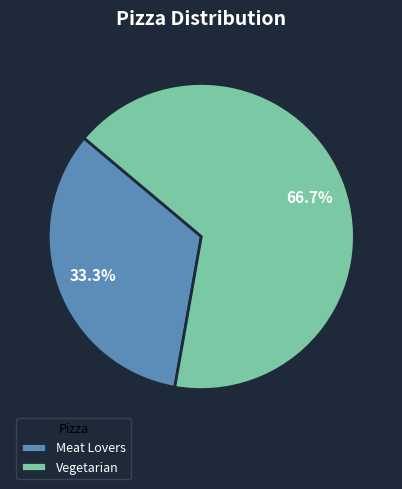

Count the number of slices in the pie.

2